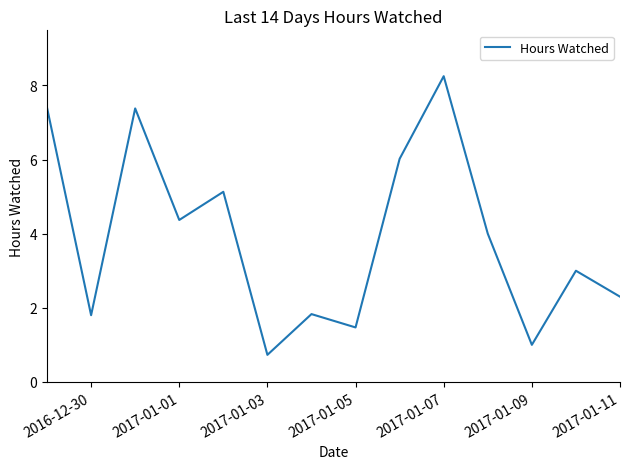

What is the difference between the maximum and minimum values?

7.5